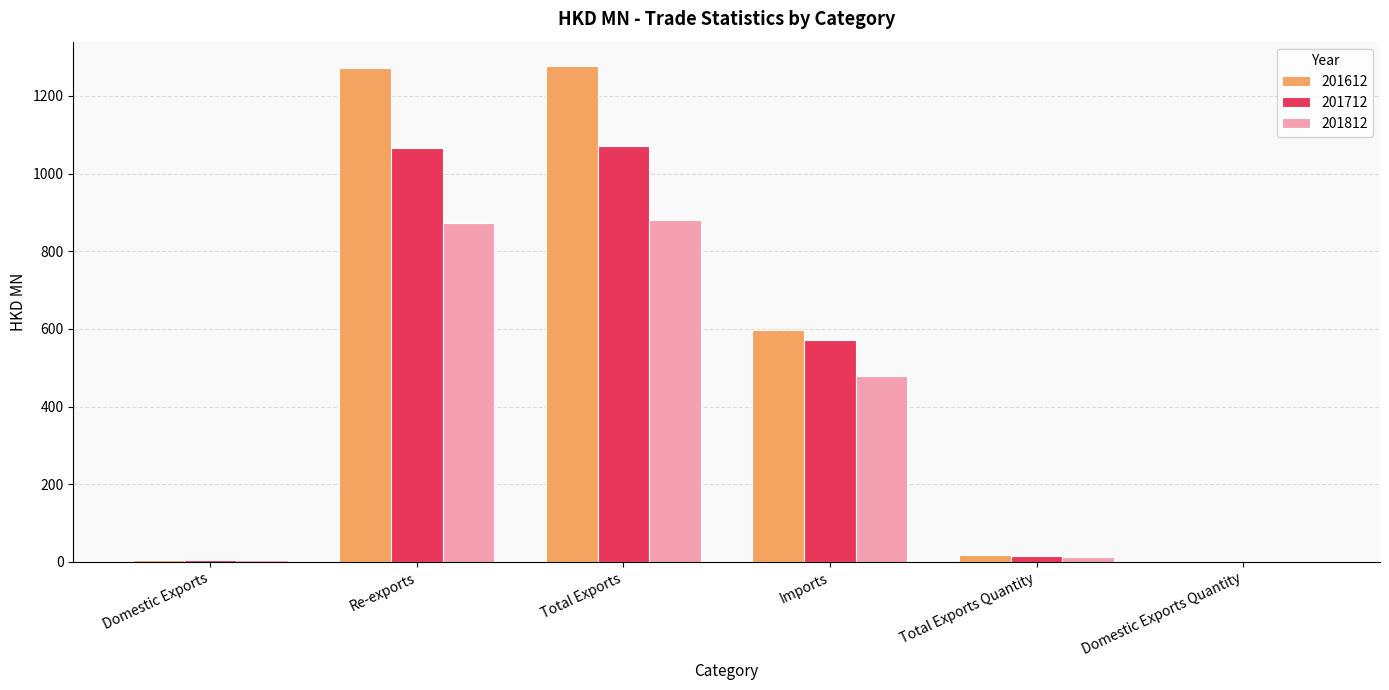

How many distinct data groups are displayed?

3